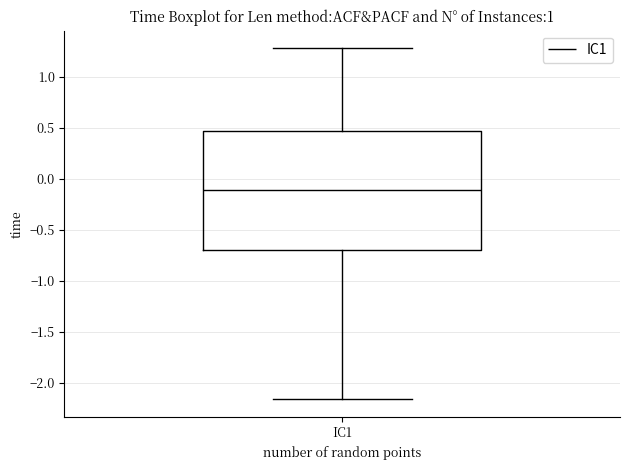

Read this box plot against the y-axis: the position of the median line, the range covered by the box, and the ends of both whiskers. The values are not printed on the chart, so give them approximately, as read against the axis.

median -0.10, box -0.70 to 0.45, whiskers -2.15 to 1.30